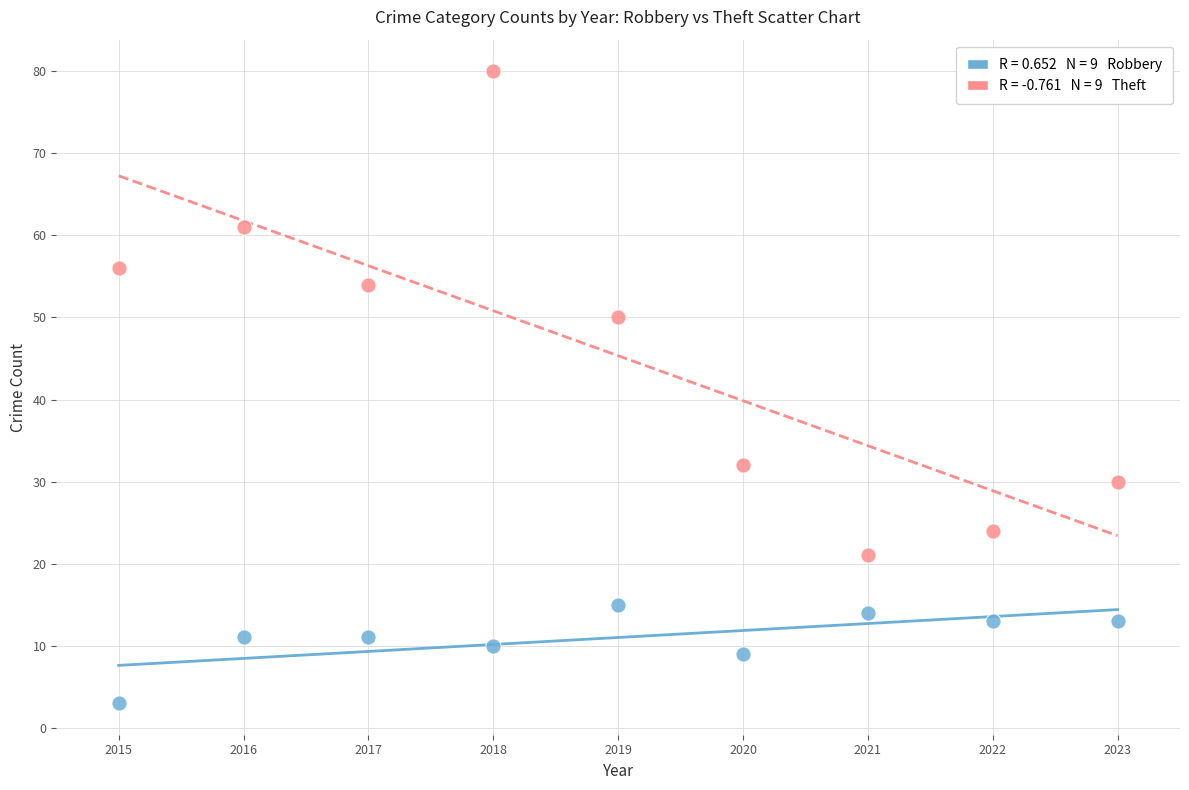

Across all data points, what is the range of Y values (max minus min)?

77